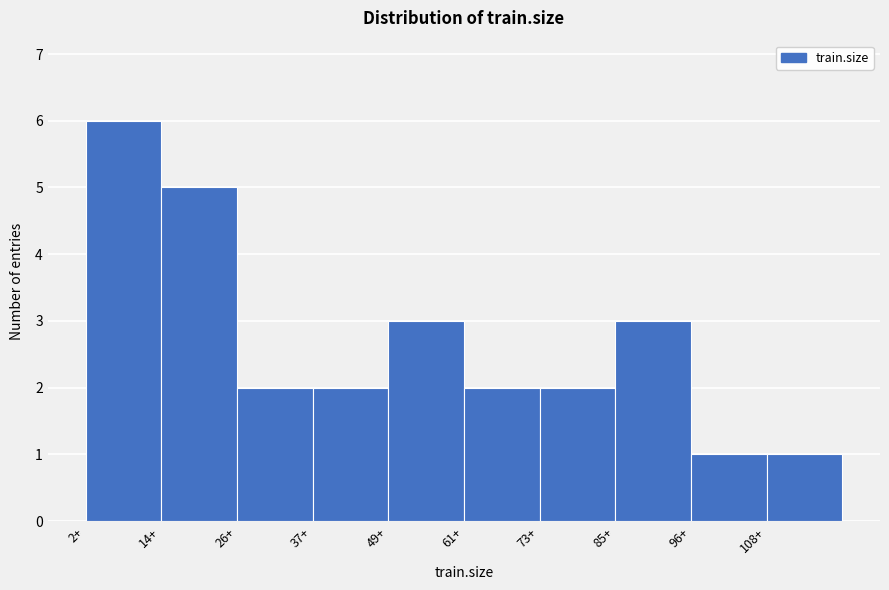

Reading left to right, list every bar in this chart as the range it spans on the x-axis followed by its height. Neither the bar edges nor the heights are printed on the chart, so give them approximately, as read against the axes.

2.0 to 13.8: 6
13.8 to 25.6: 5
25.6 to 37.4: 2
37.4 to 49.2: 2
49.2 to 61.0: 3
61.0 to 72.8: 2
72.8 to 84.6: 2
84.6 to 96.4: 3
96.4 to 108.2: 1
108.2 to 120.0: 1